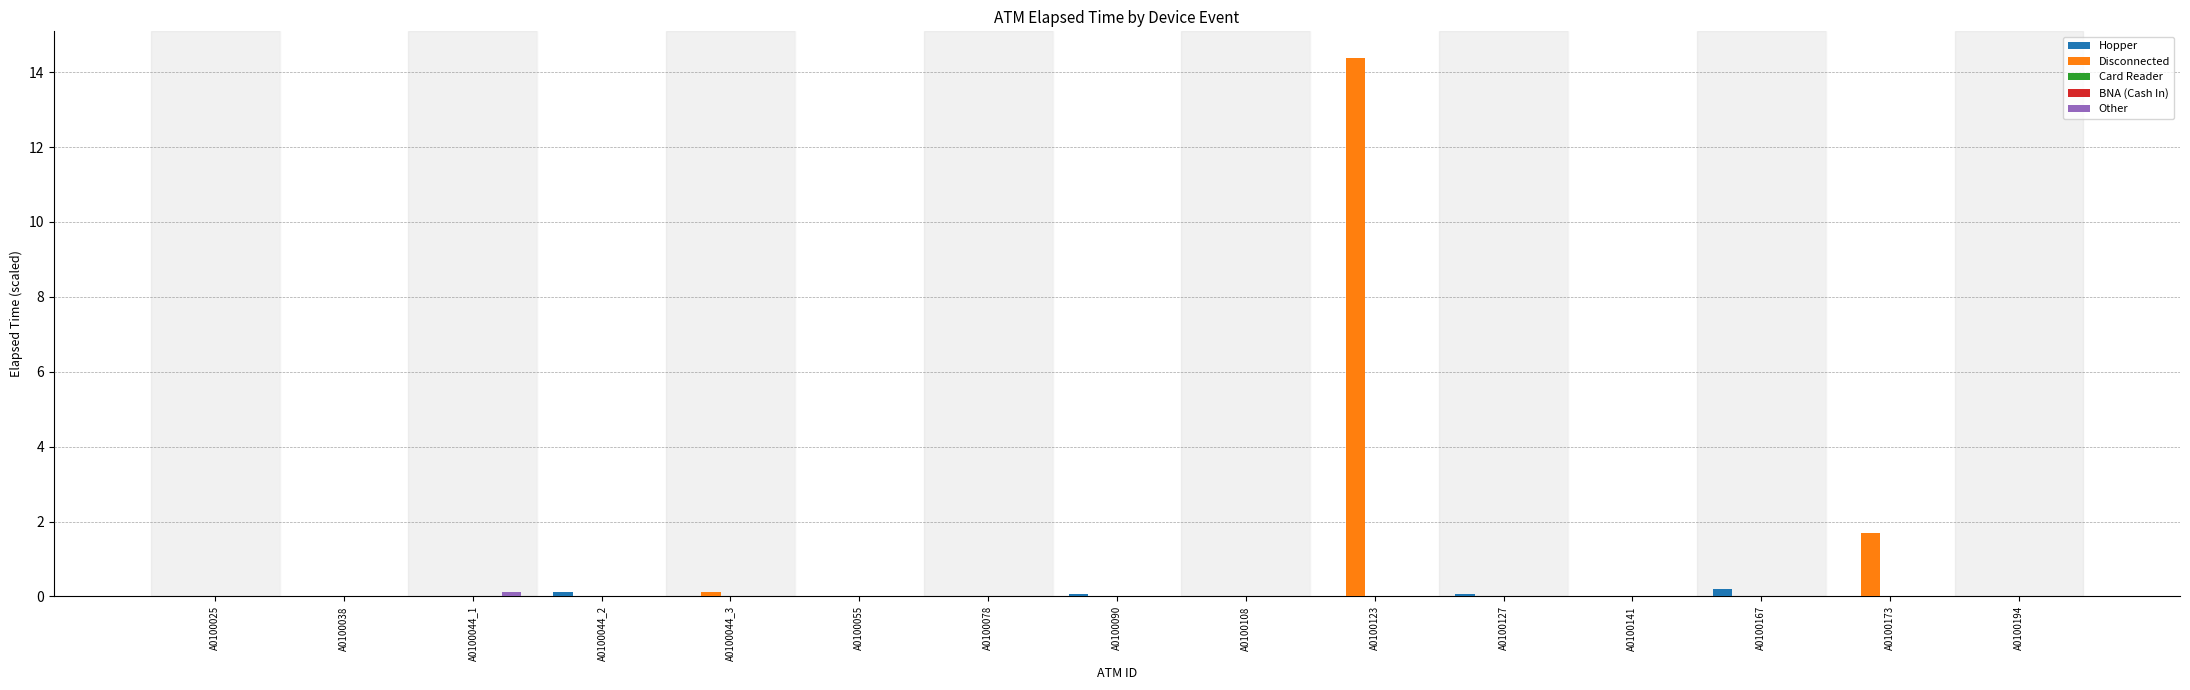

What is the greatest value displayed?

14.4